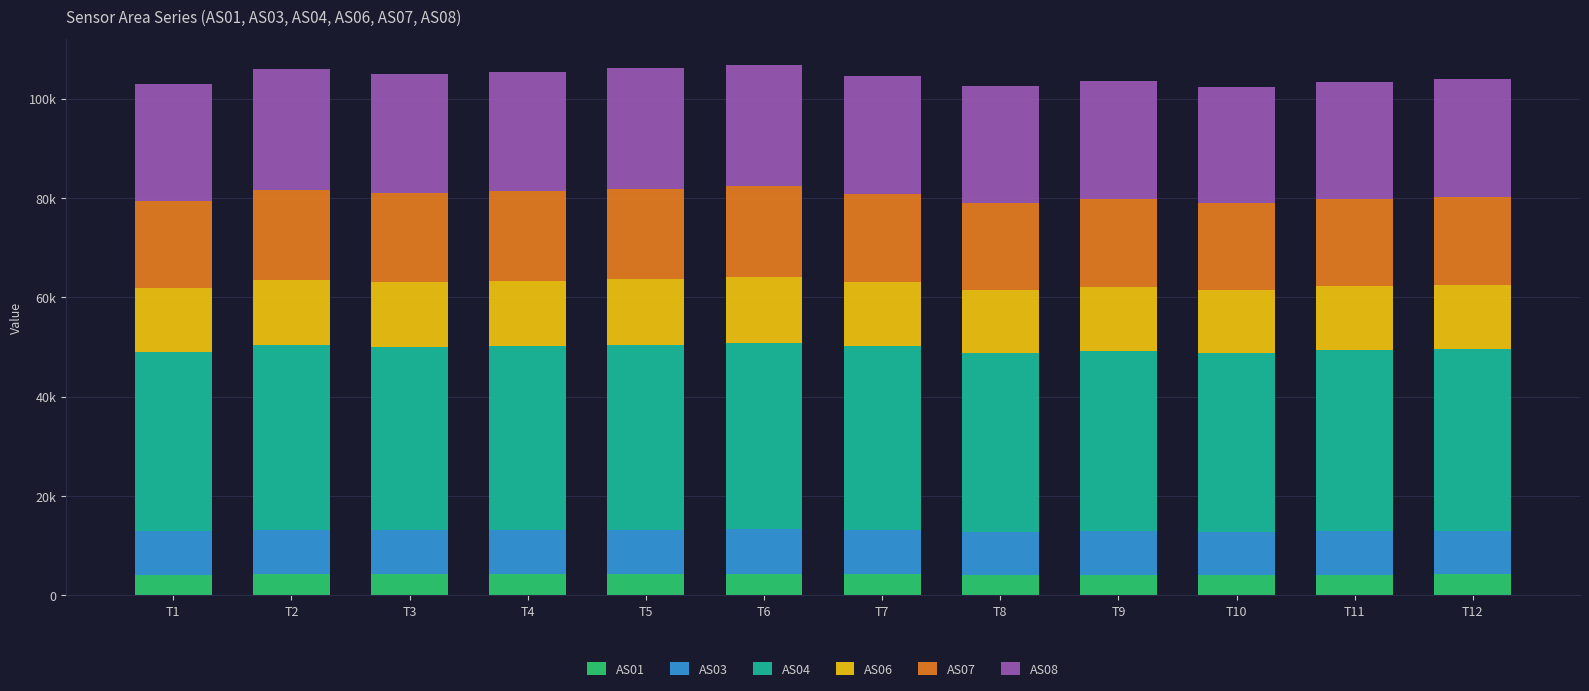

Does the chart contain stacked bars?

Yes